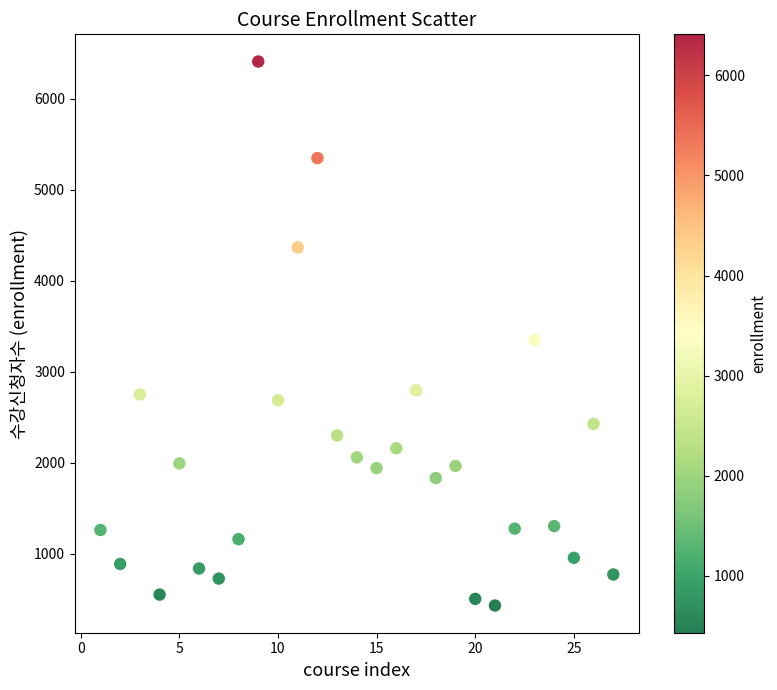

What Y value in the scatter plot is closest to 3421?

3348